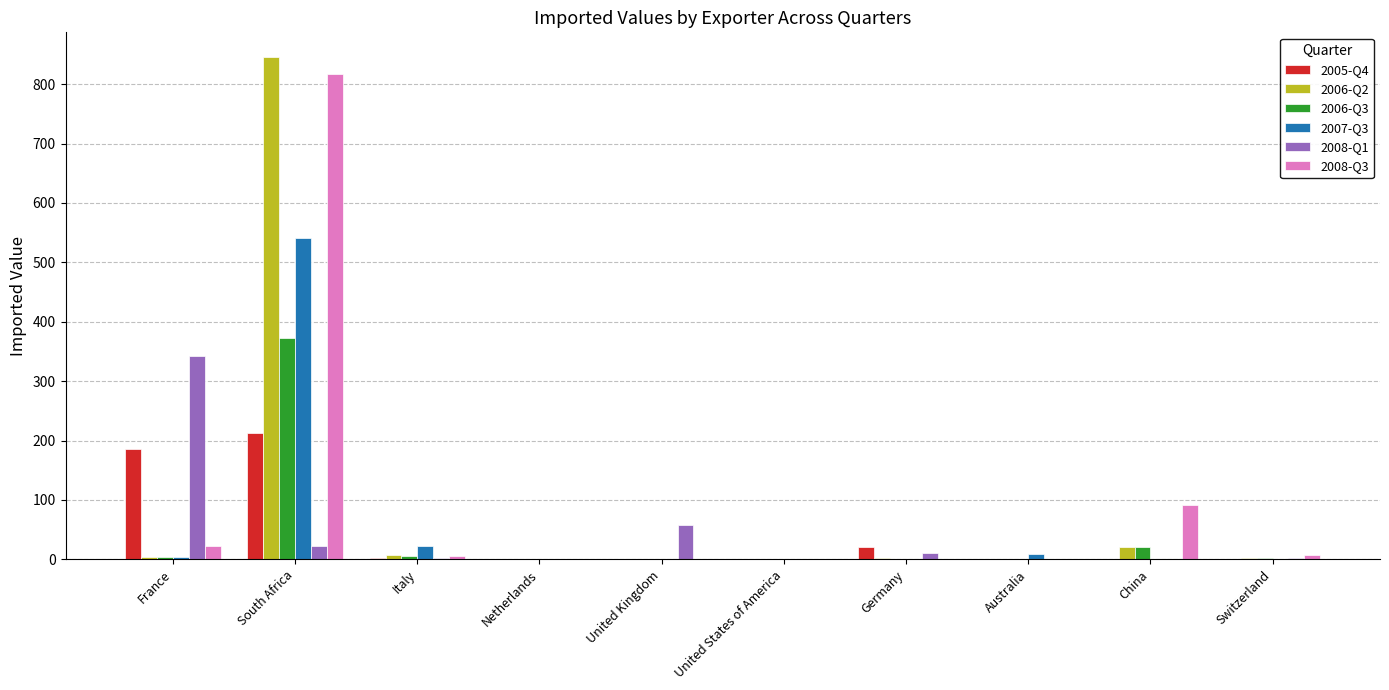

Are the bars grouped side by side (vs. stacked)?

Yes